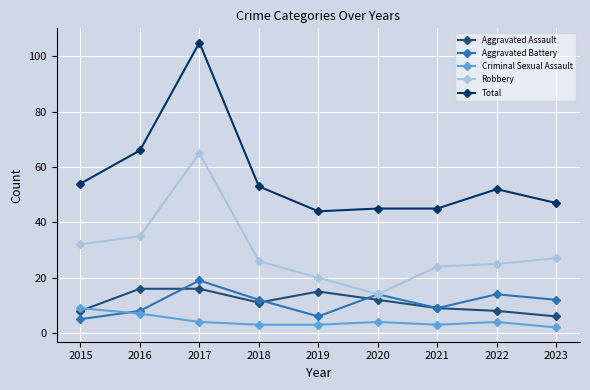

Where is Aggravated Assault nearest to the value 11?

2018